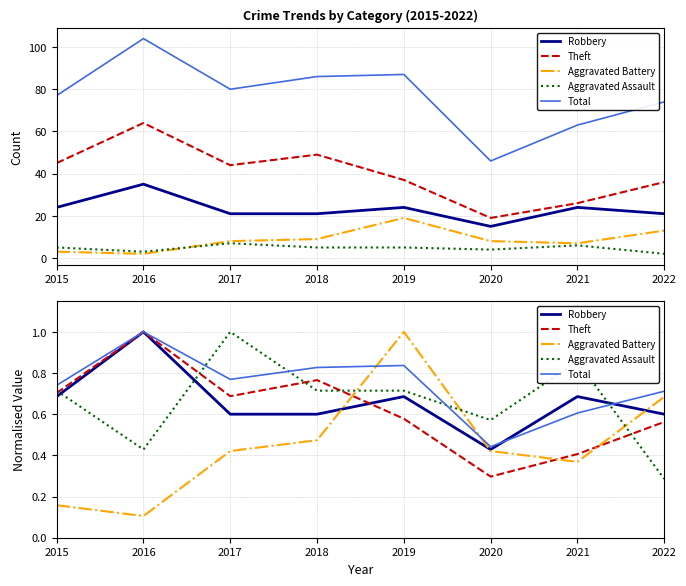

True or false: Theft and Total intersect in this chart.

False